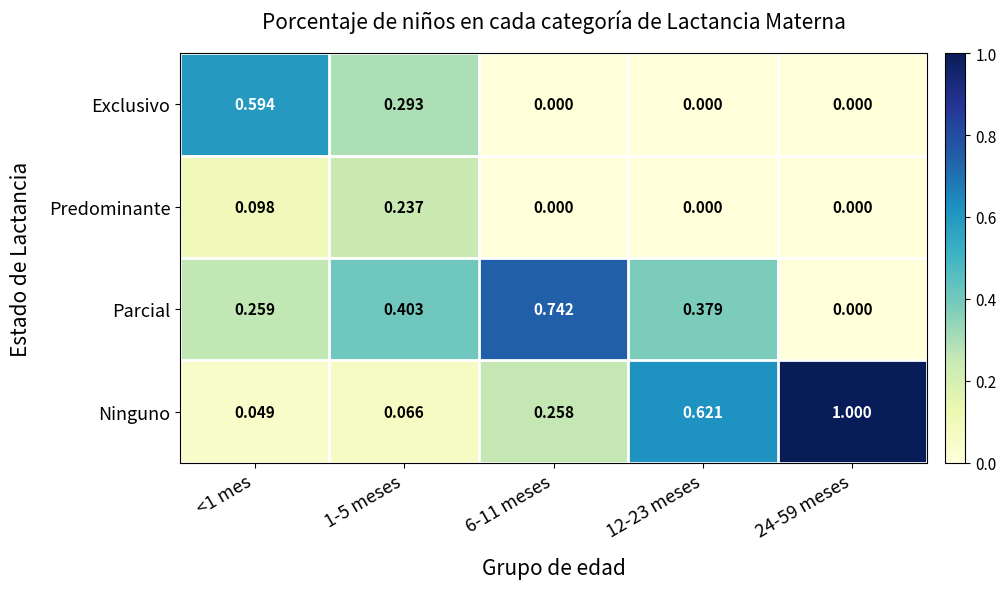

What is the total value across all series at 6-11 meses?

1.0